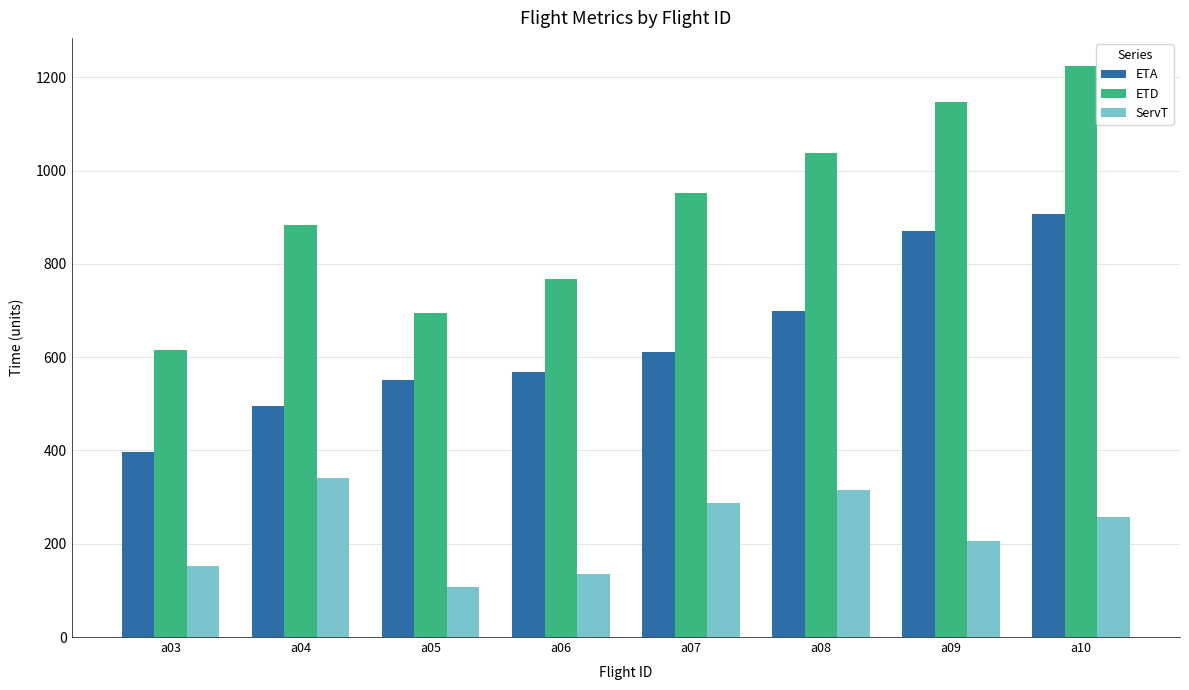

Count the number of categories in the chart.

8